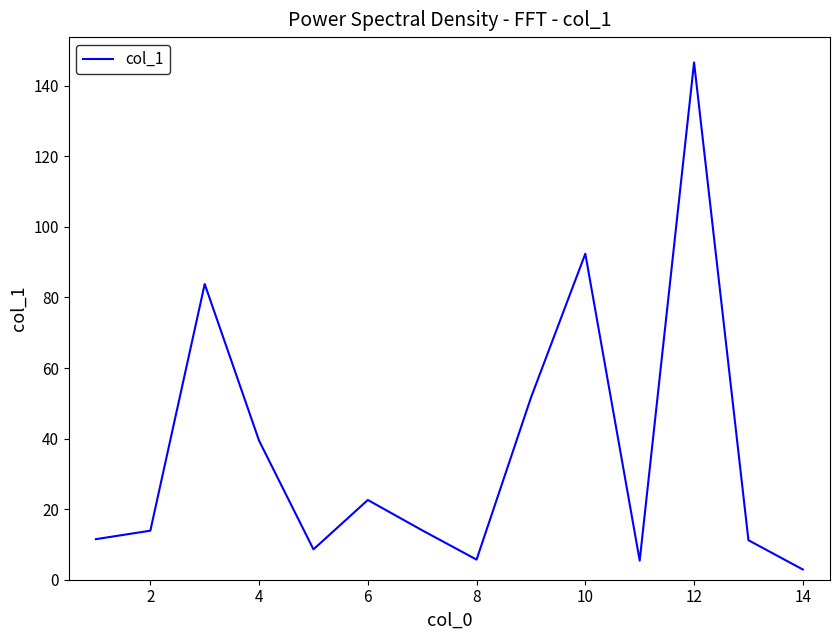

What is the difference between the maximum and minimum values?

143.7